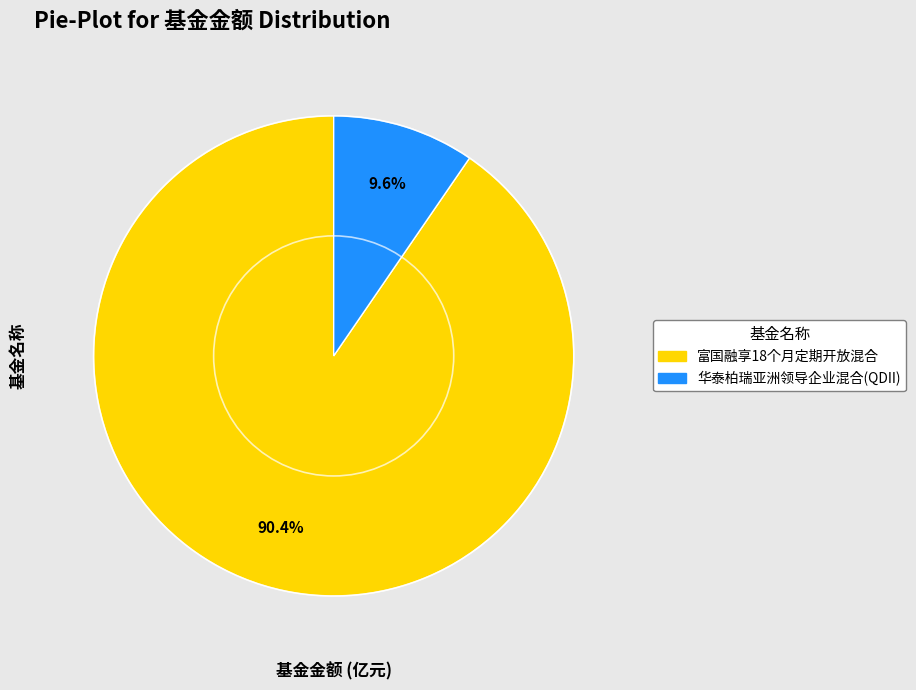

To the nearest percent, what portion does 富国融享18个月定期开放混合 represent?

90%